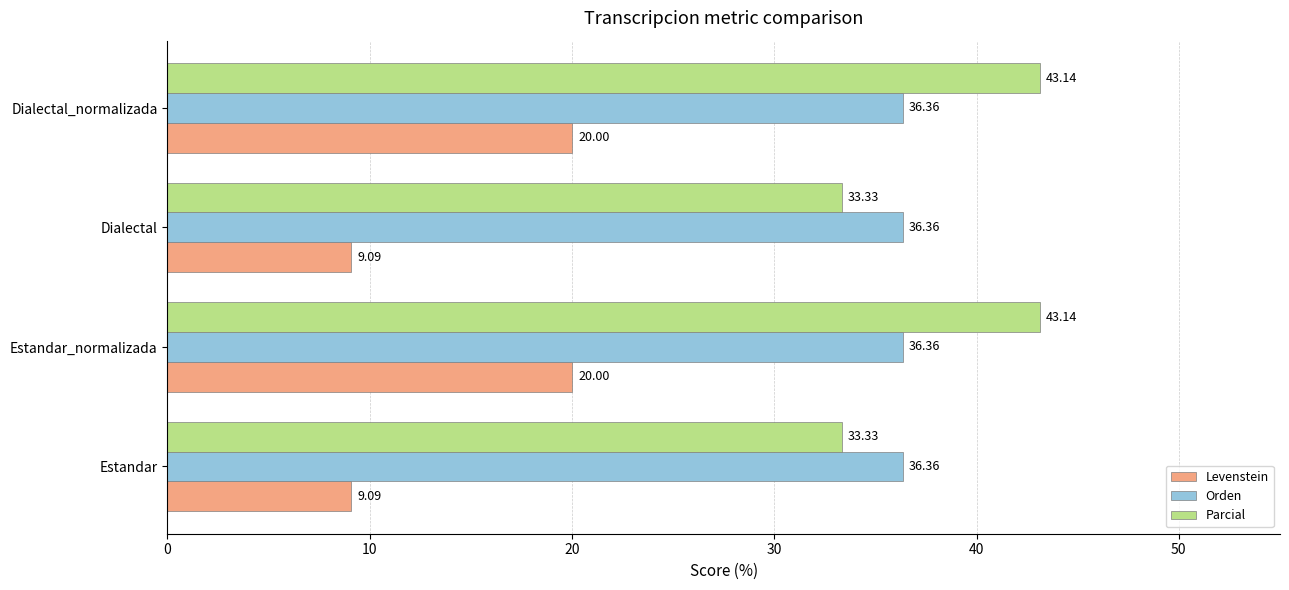

Which series changed the most between Estandar_normalizada and Dialectal?

Levenstein